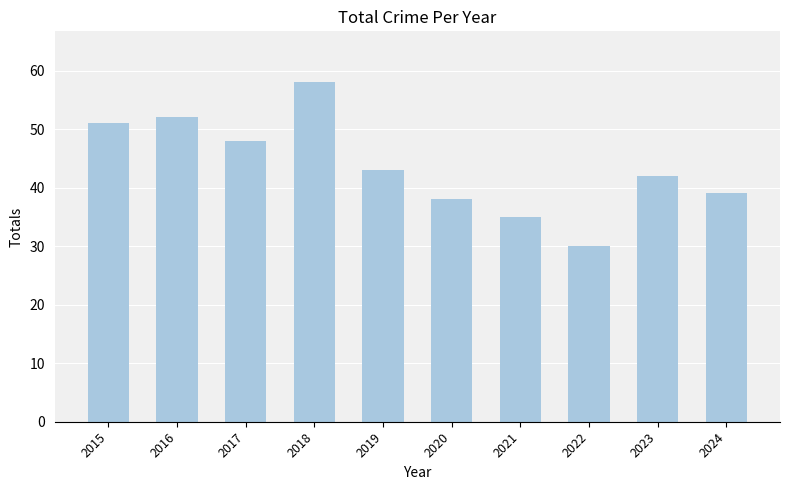

Is it true that the value at 2023 is 42?

True